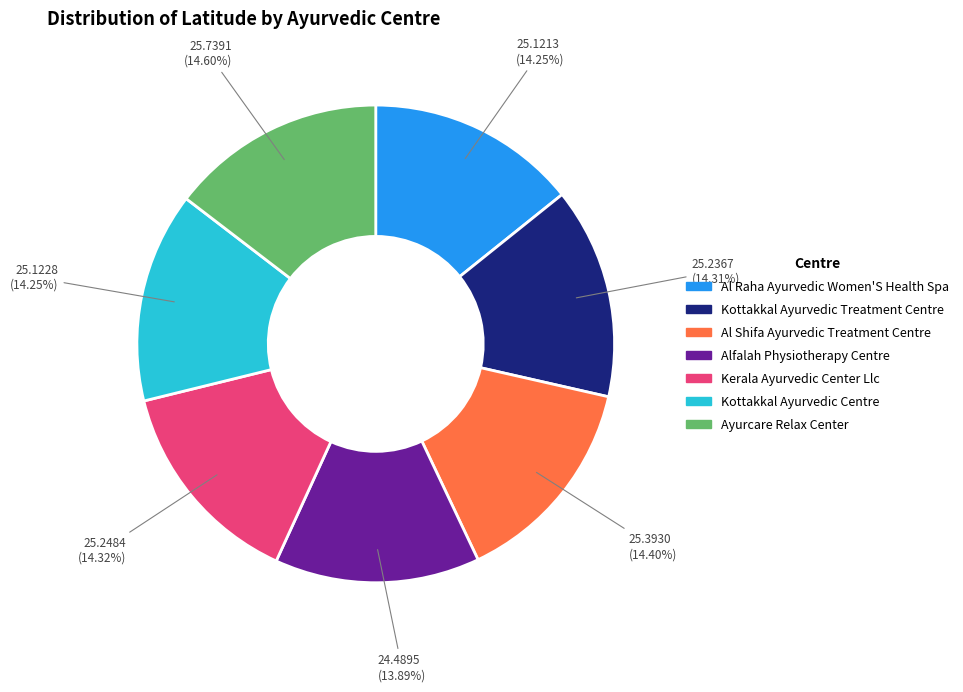

True or false: Kottakkal Ayurvedic Centre accounts for 25% of the total.

False